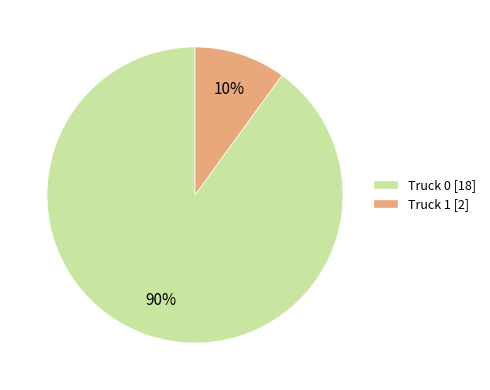

True or false: Truck 0 accounts for 80% of the total.

False